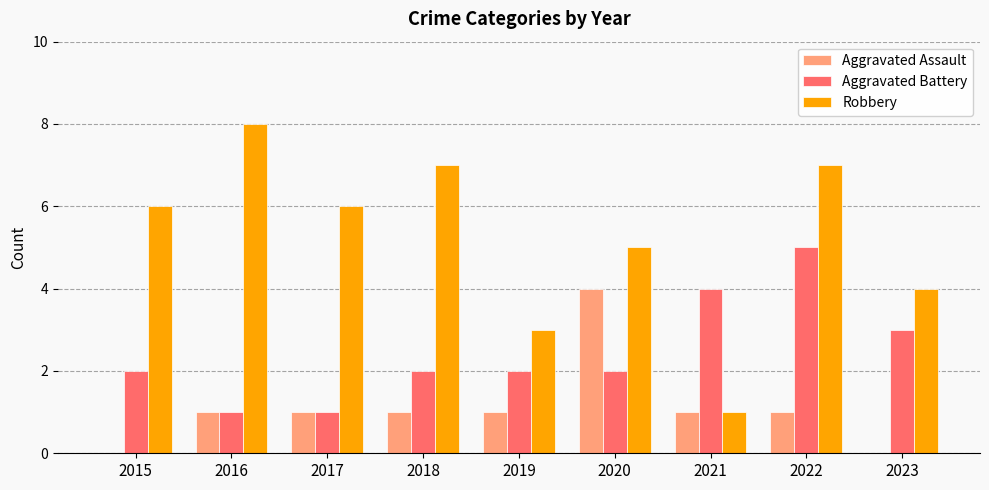

The value of Aggravated Assault at 2020 is 2. True or false?

False